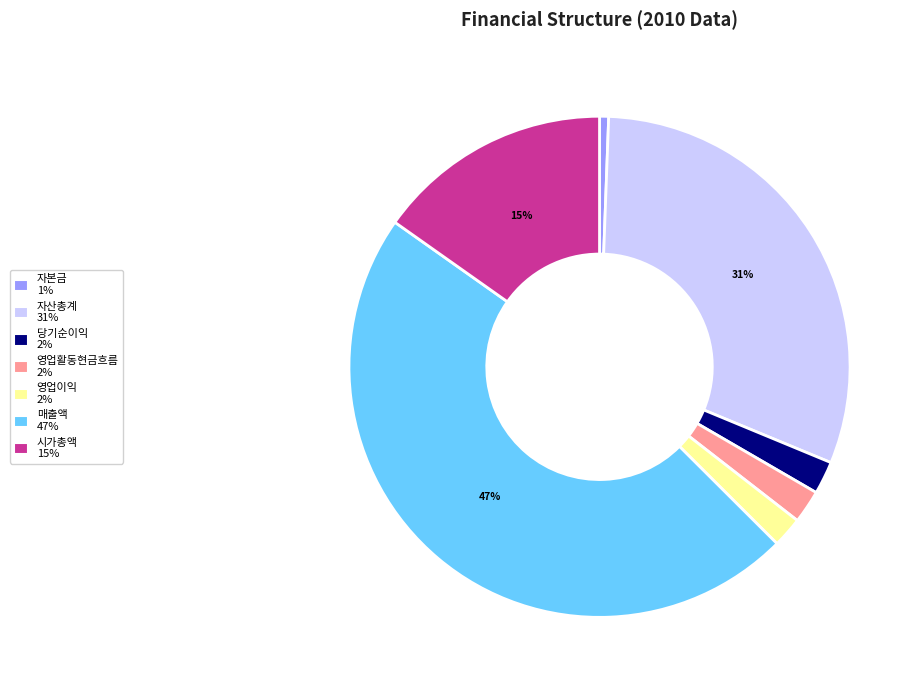

Is the sum of 자산총계 and 매출액 greater than half?

Yes